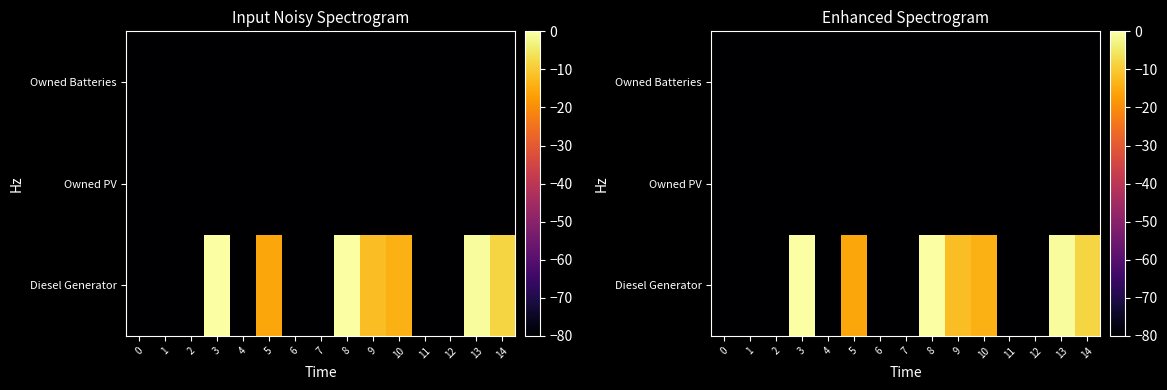

Which label corresponds to the largest value in the chart?

3